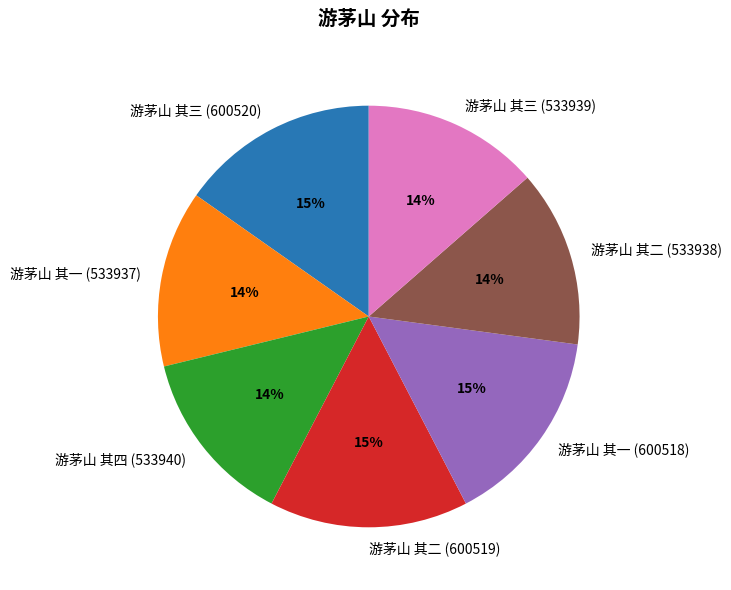

Which has a higher value, 游茅山 其一 (600518) or 游茅山 其二 (533938)?

游茅山 其一 (600518)